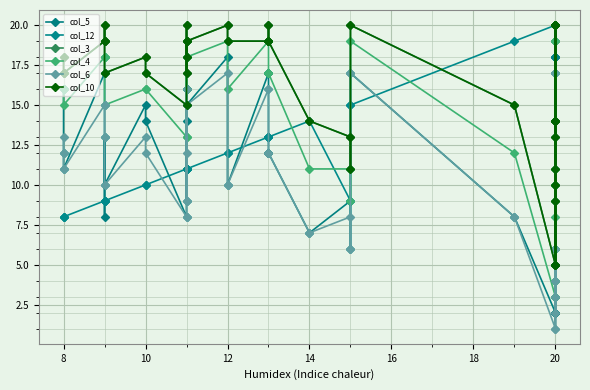

Is this an area chart (filled region under the line)?

No